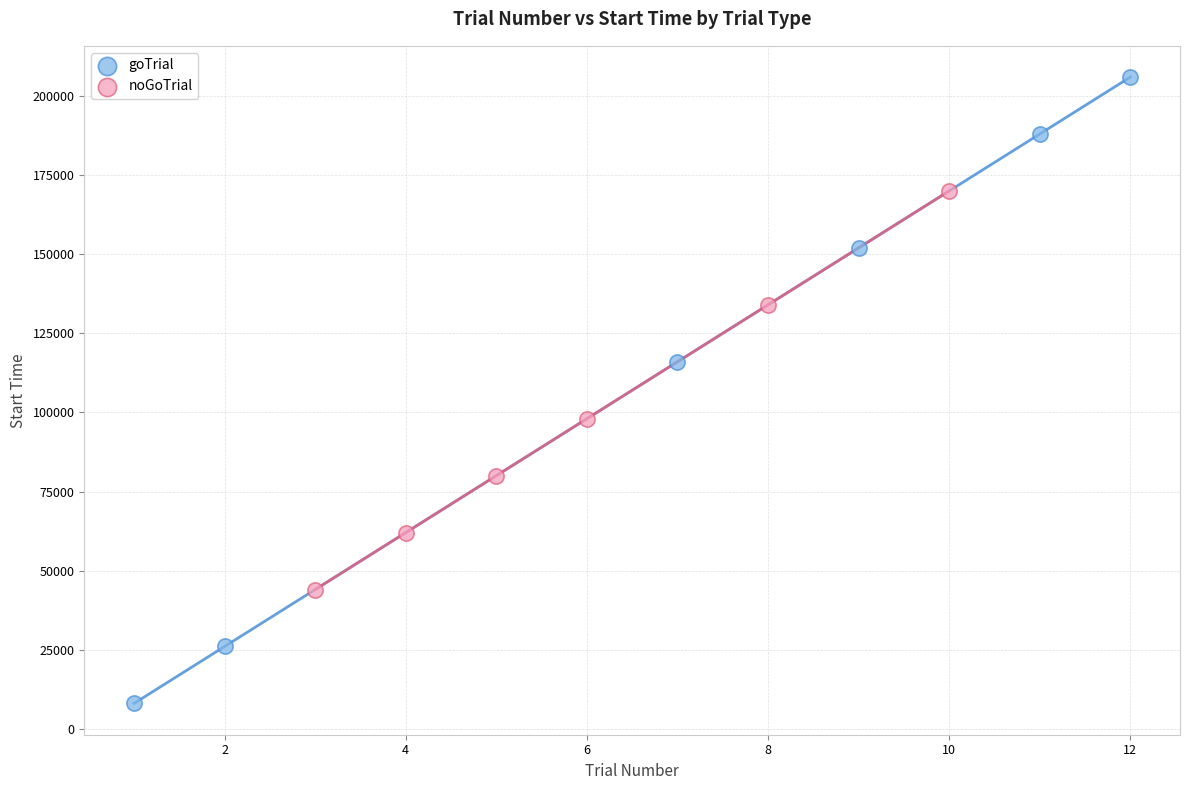

Which series contains the lowest Y value?

goTrial